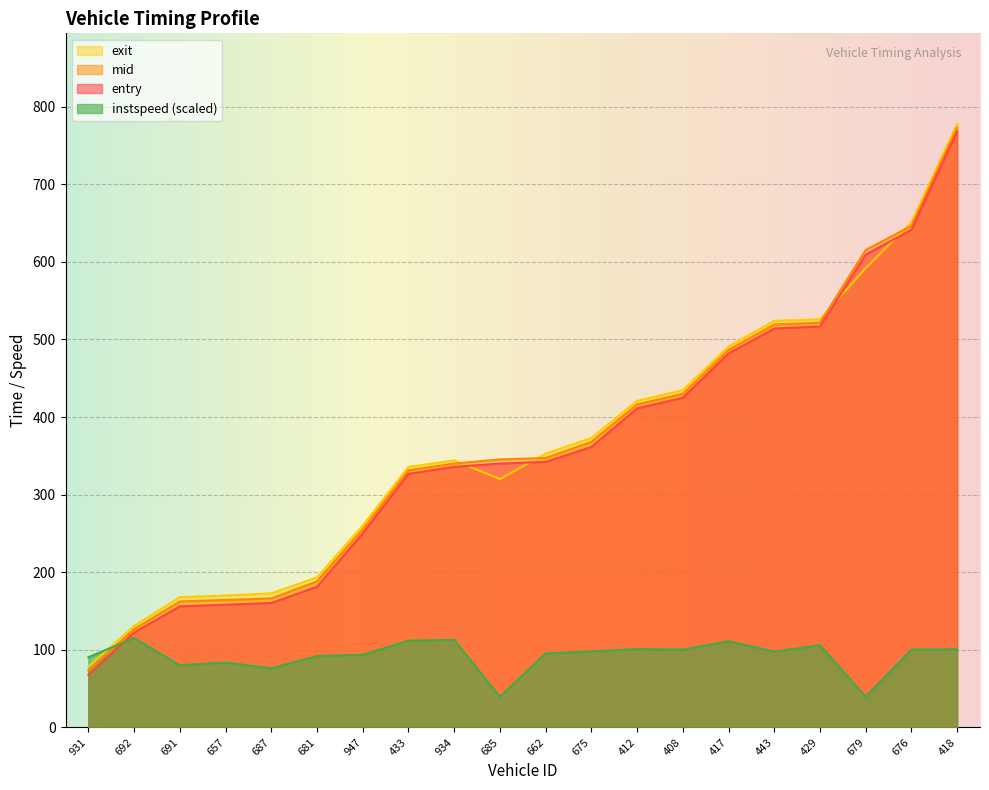

Is the value of exit at 429 greater than the value of mid at 679?

No